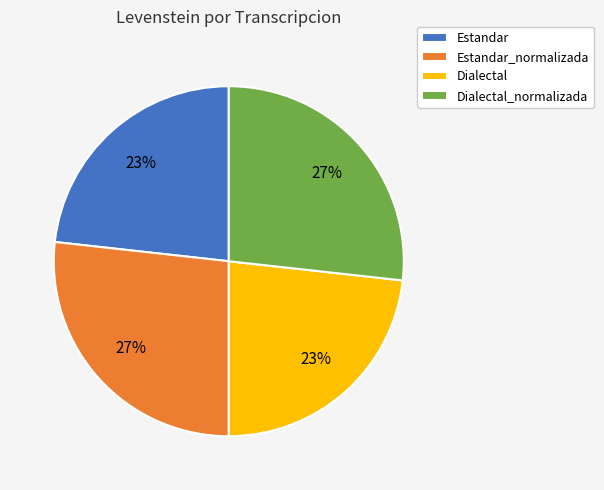

Does Dialectal represent more than half of the total?

No